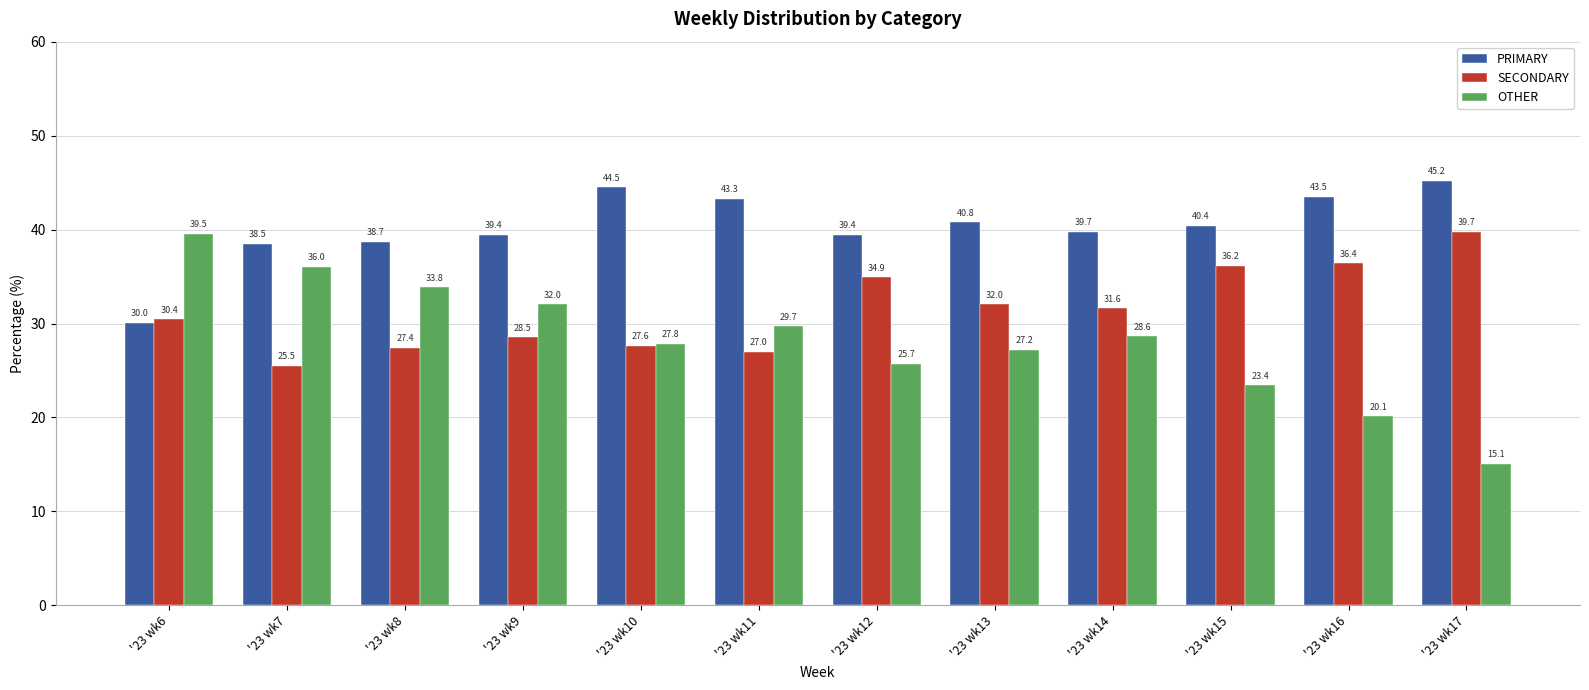

Between '23 wk7 and '23 wk9, which series saw the biggest shift?

OTHER